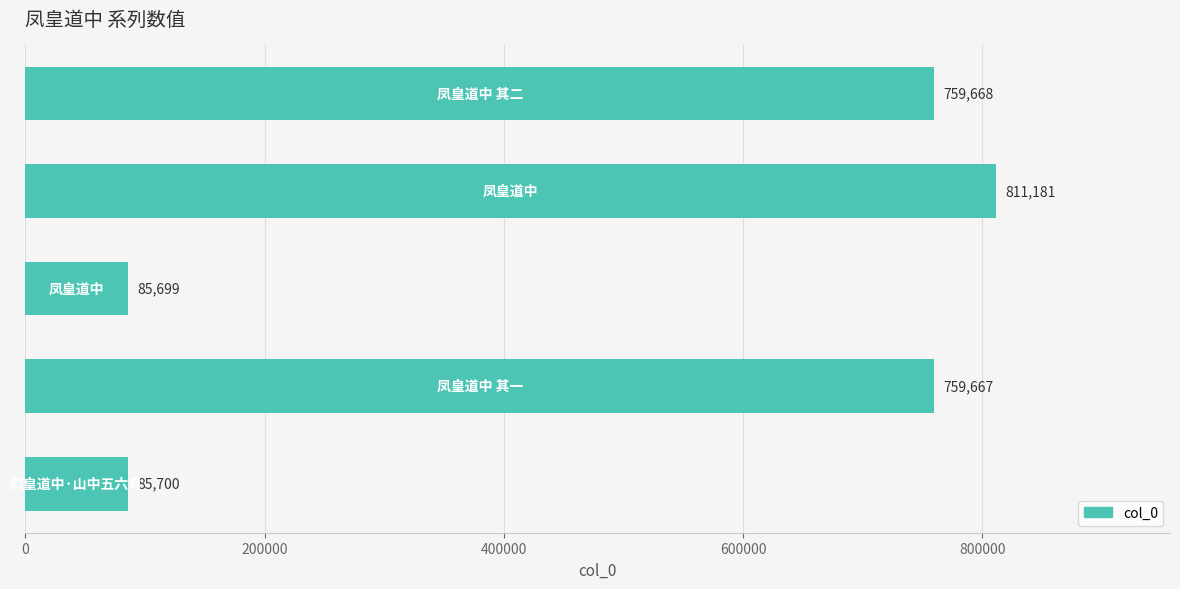

Reading bottom to top, extract all data points from this chart.

85700	759667	85699	811181	759668